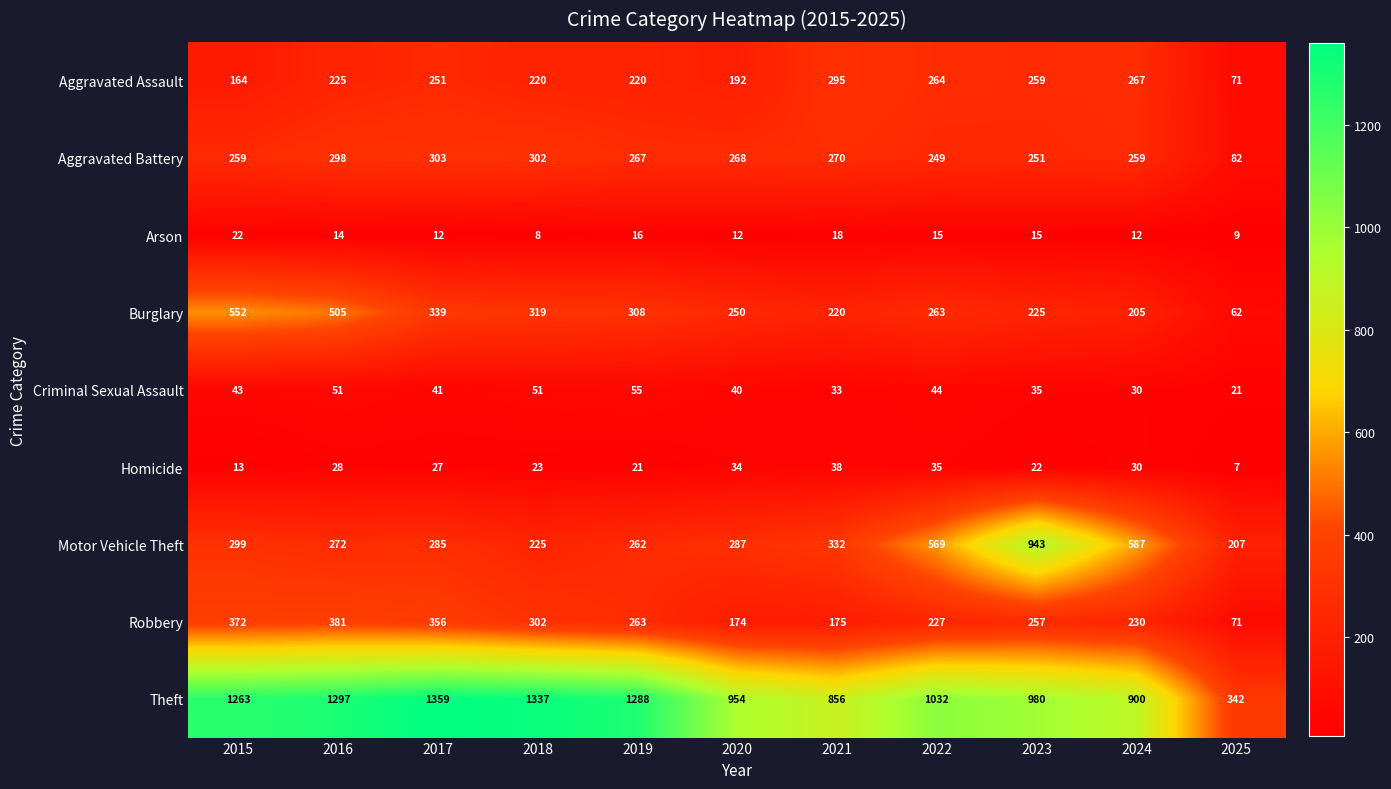

Read the Robbery value at 2021, to the nearest 5.

175